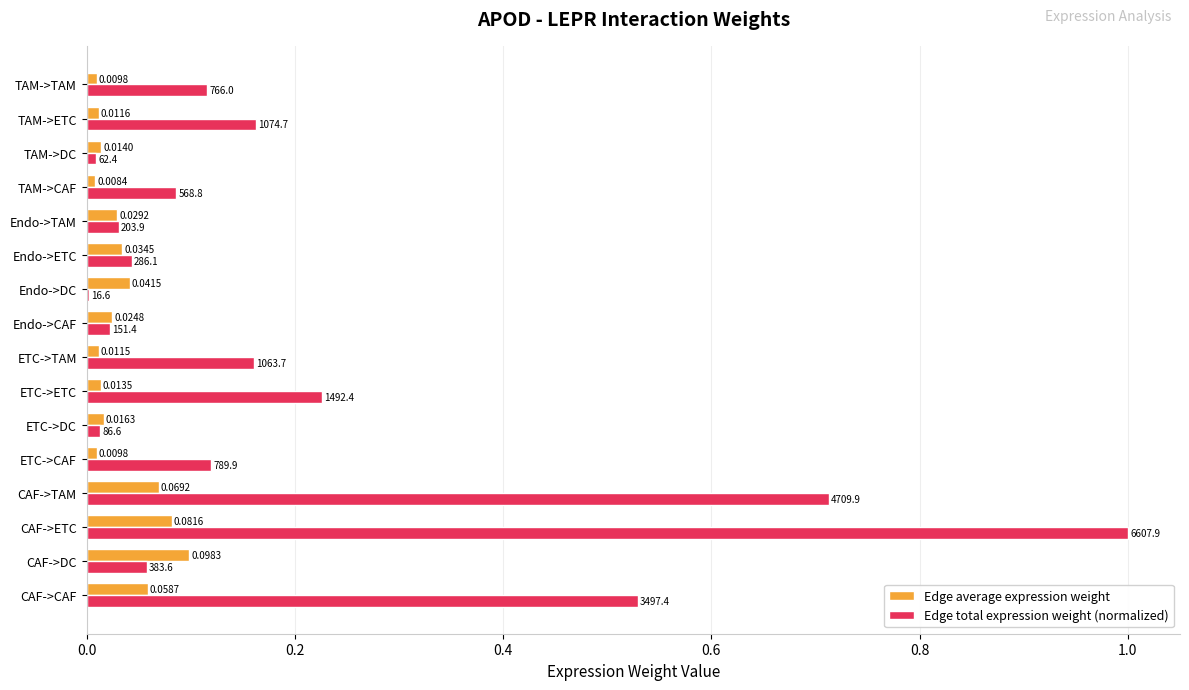

At which category does the chart reach its peak across all series?

CAF->ETC